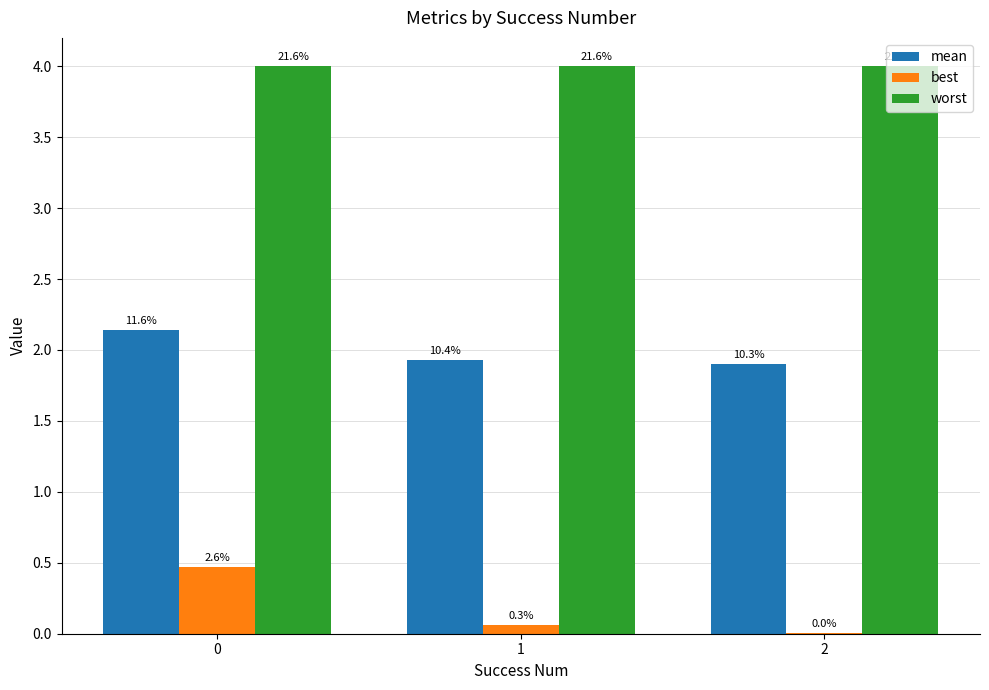

Are the bars horizontal?

No